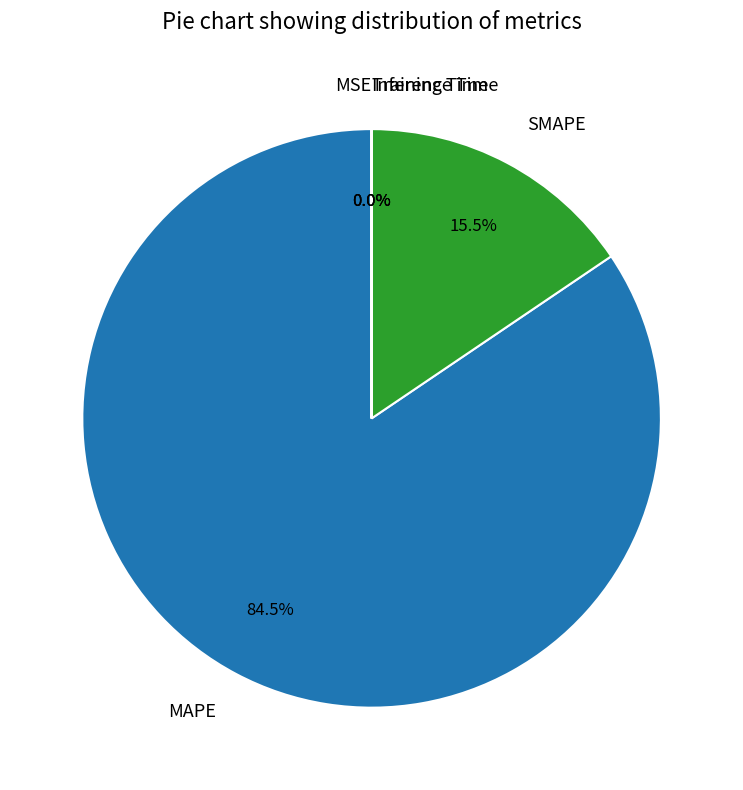

True or false: SMAPE accounts for 25% of the total.

False